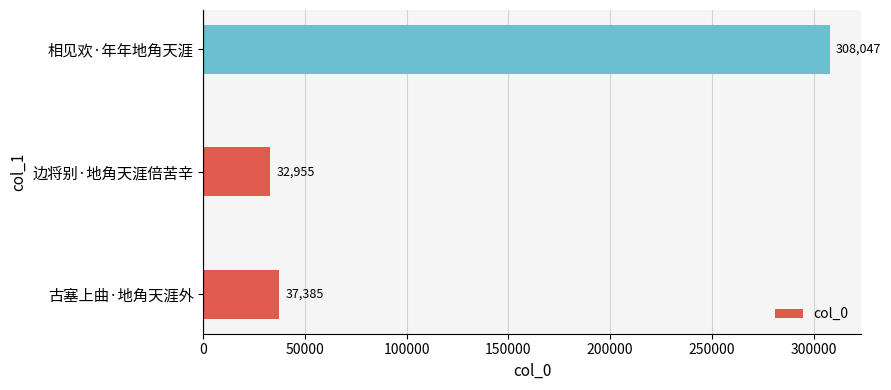

Reading top to bottom, what are all the values shown in this chart?

相见欢·年年地角天涯=308047	边将别·地角天涯倍苦辛=32955	古塞上曲·地角天涯外=37385